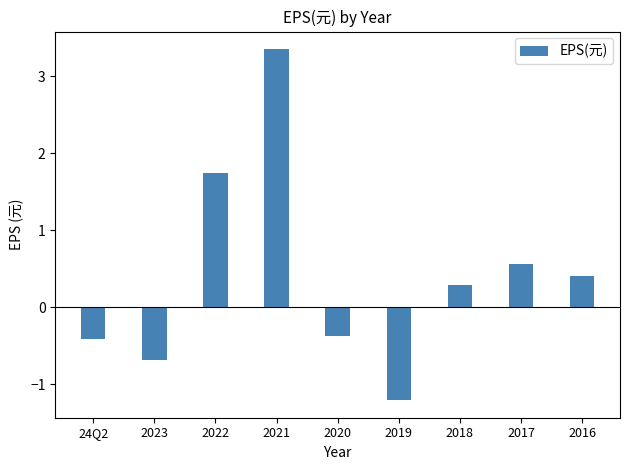

Between 2018 and 2017, which is larger?

2017